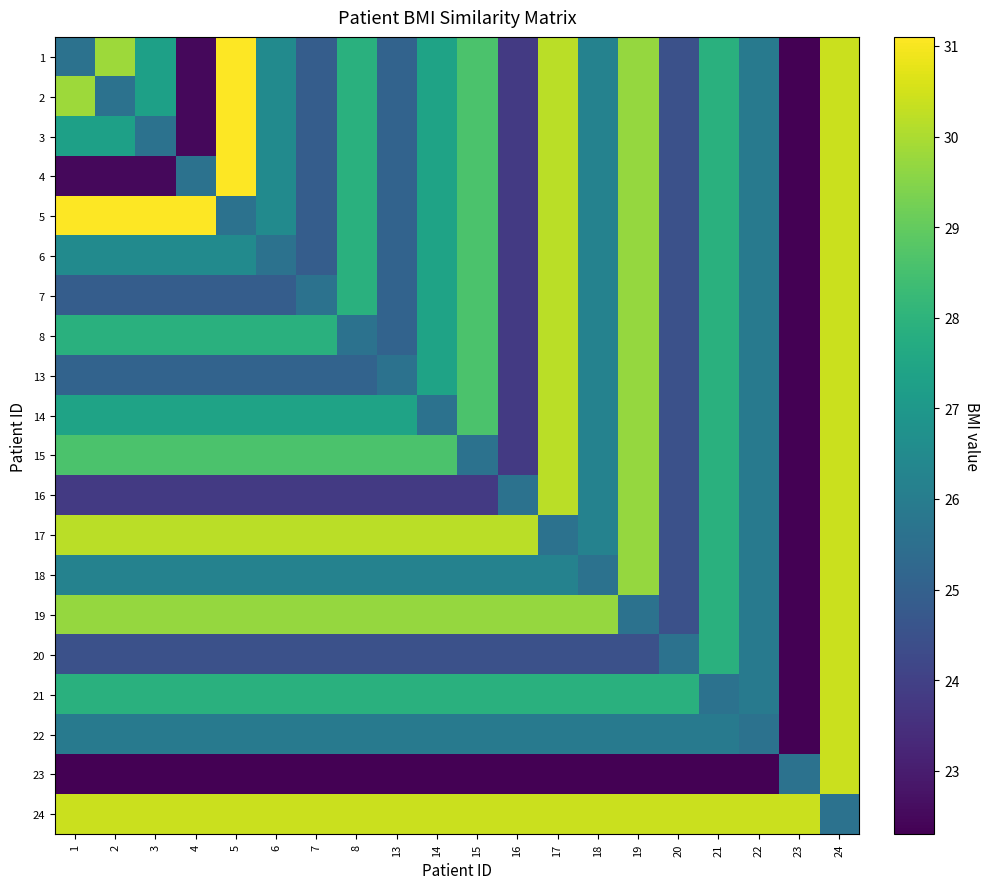

Between 4 and 17, which is larger?

17